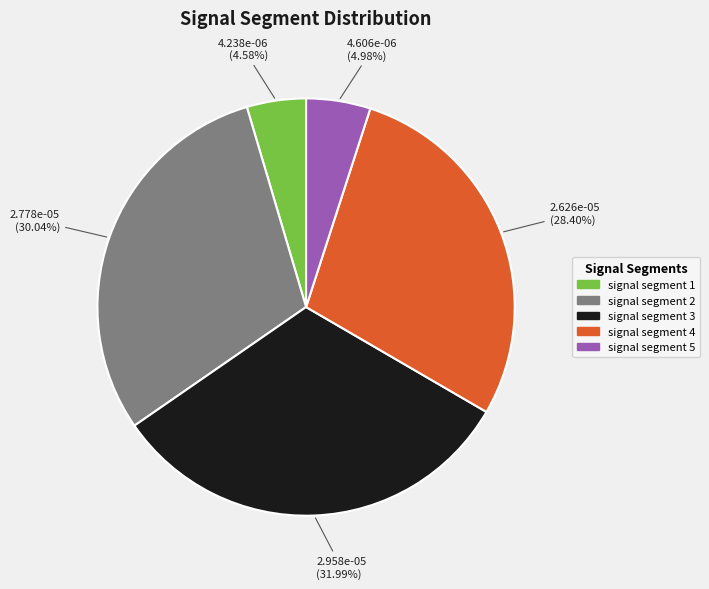

Is it true that signal segment 2 is 30% of the pie?

True